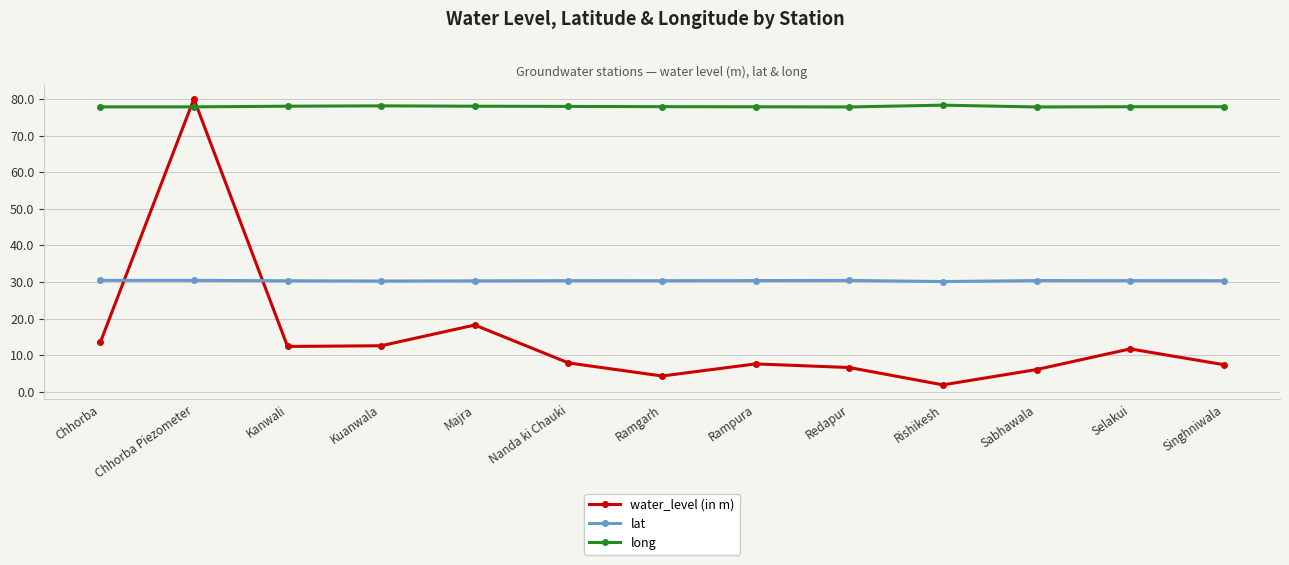

Where is water_level (in m) nearest to the value 40?

Majra